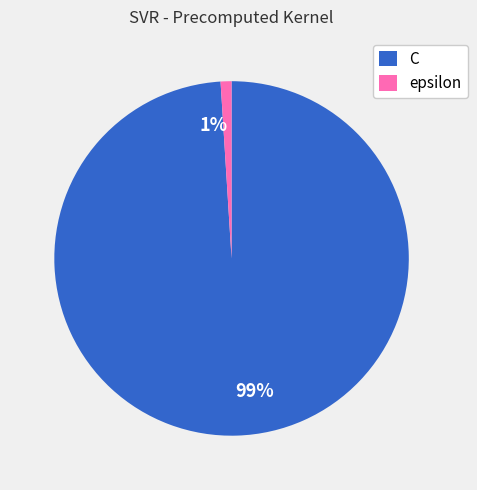

To the nearest percent, what is the combined percentage of epsilon and C?

100%